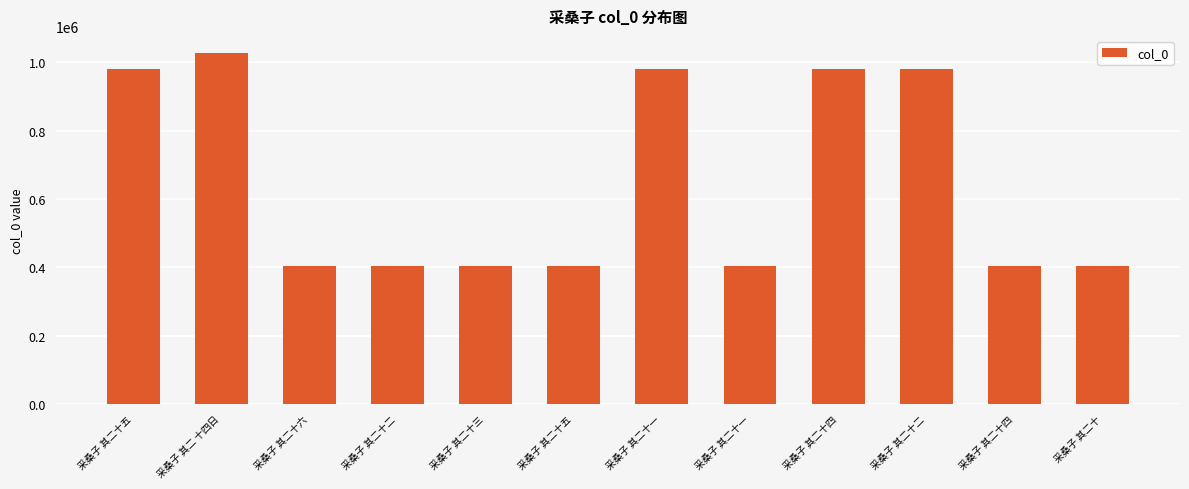

What is the label of the 3rd bar from the right?

采桑子 其二十二